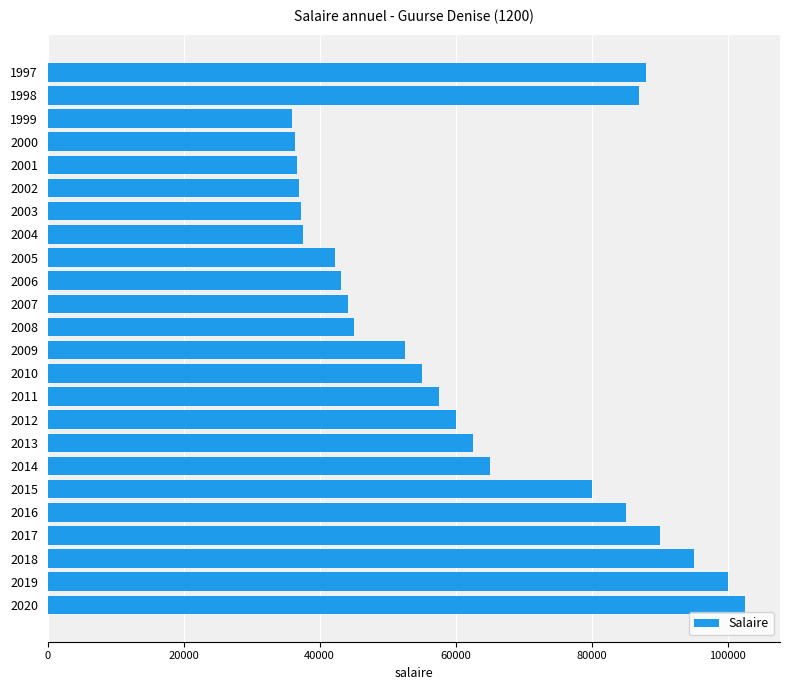

What is the value of the 23rd bar from the top?

100000.0